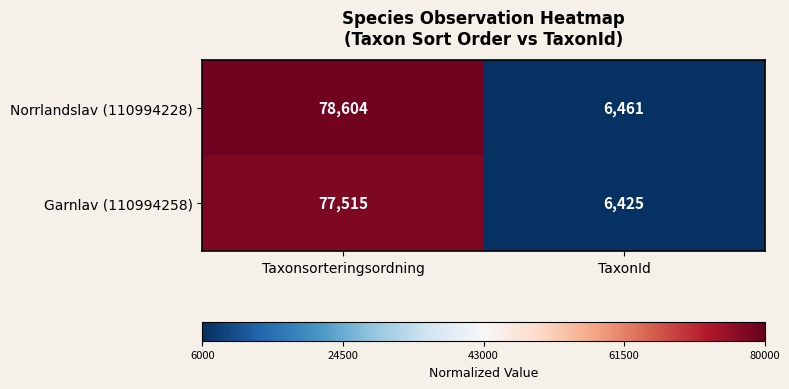

List the series in order of their overall mean, highest first.

Norrlandslav (110994228), Garnlav (110994258)